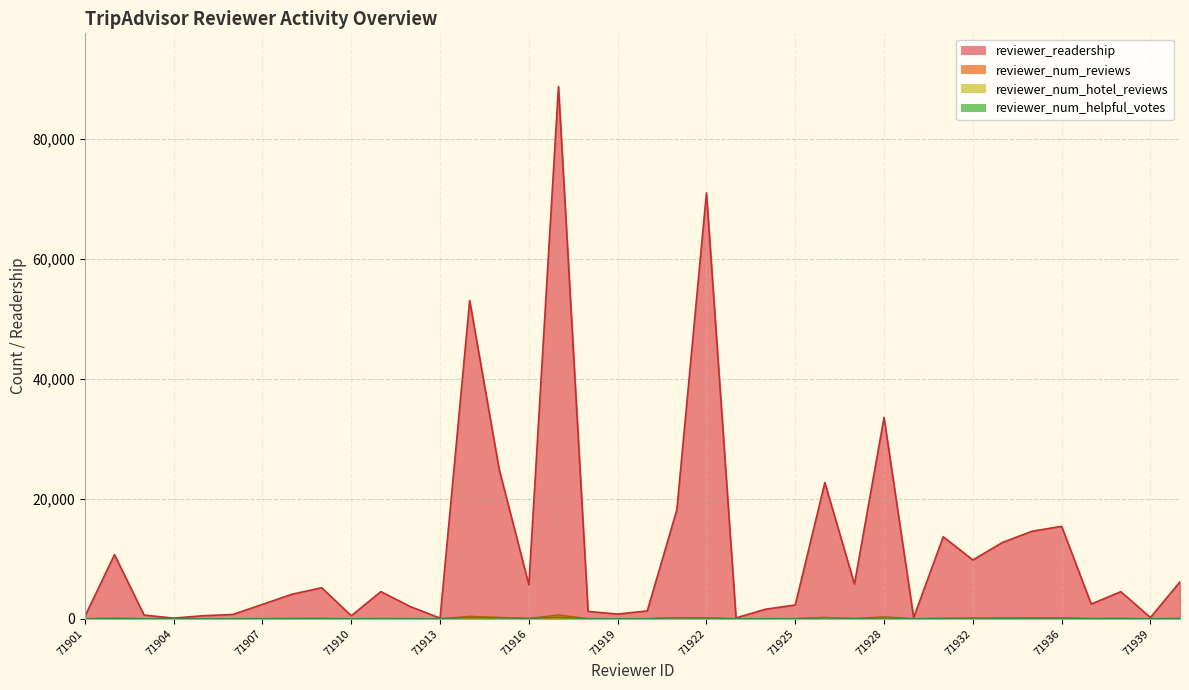

Is it true that reviewer_readership equals 18169 at 71921?

True